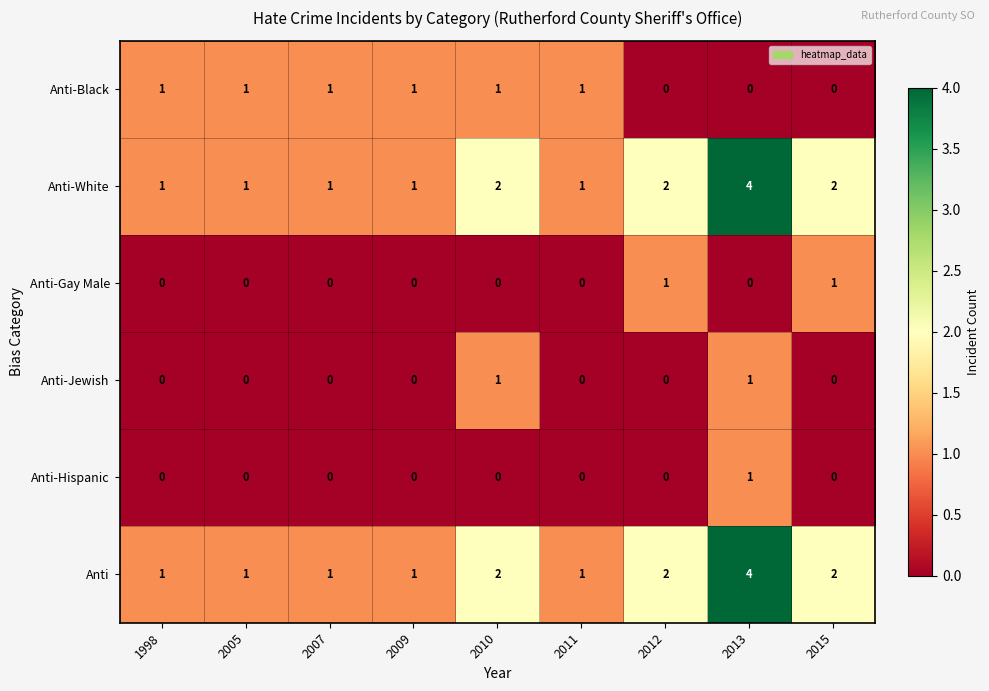

What is the difference between the maximum and minimum values in the Anti series?

3